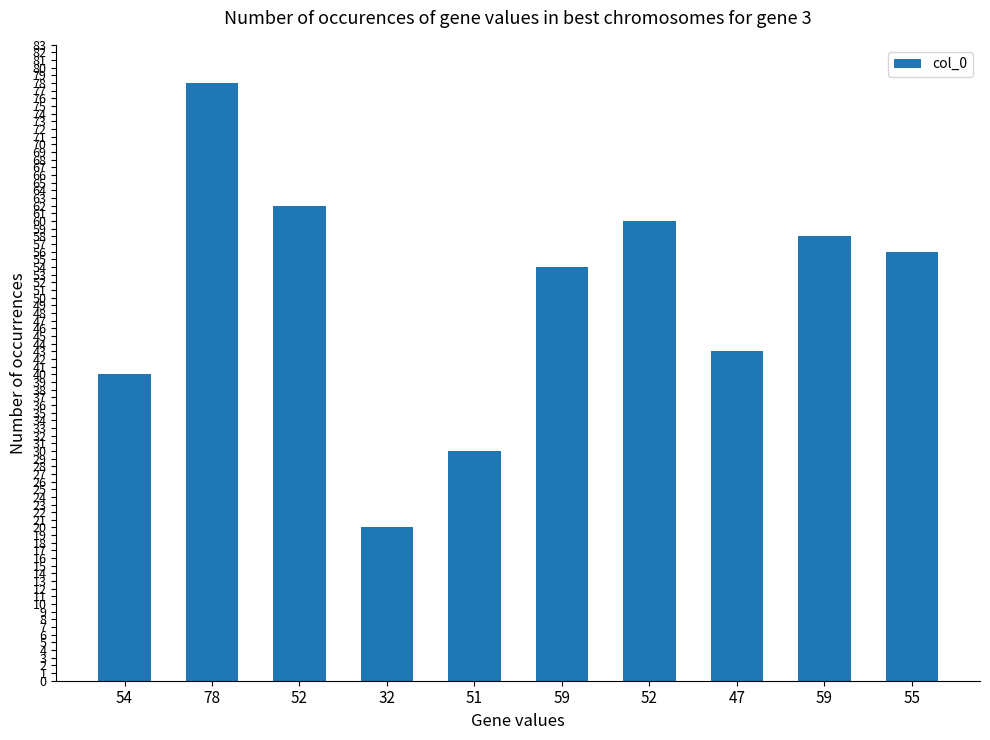

At which category does the chart reach its minimum across all series?

32